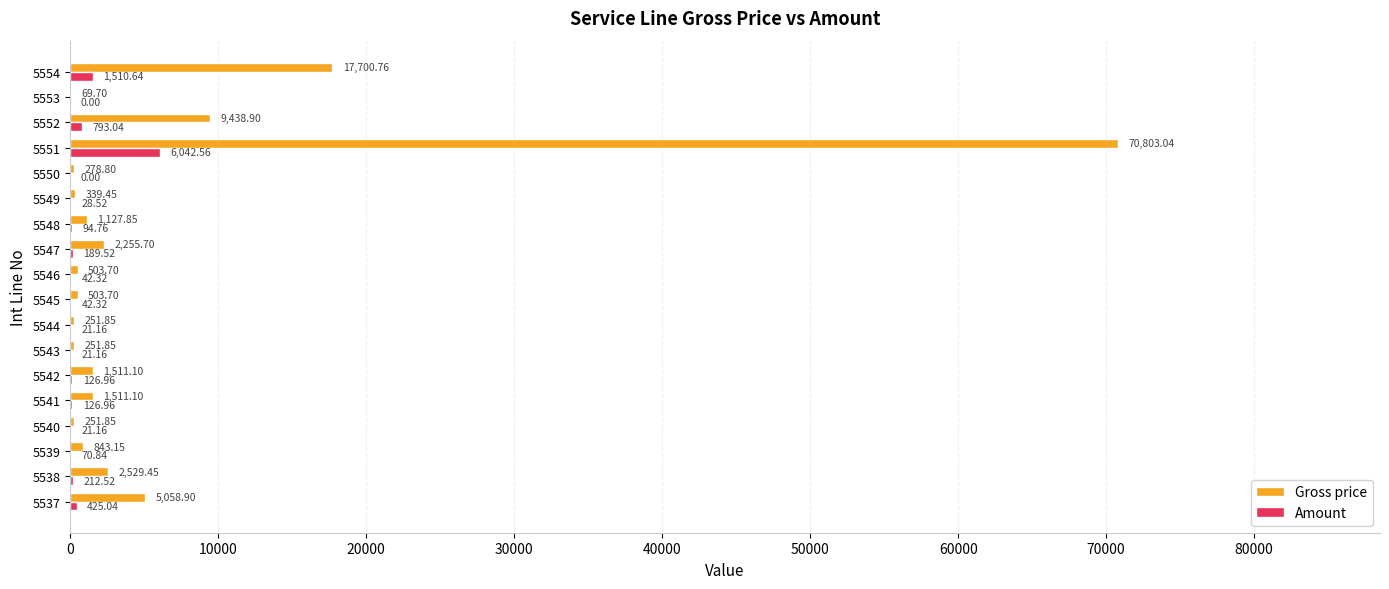

What is the sum of all Amount values?

9769.5